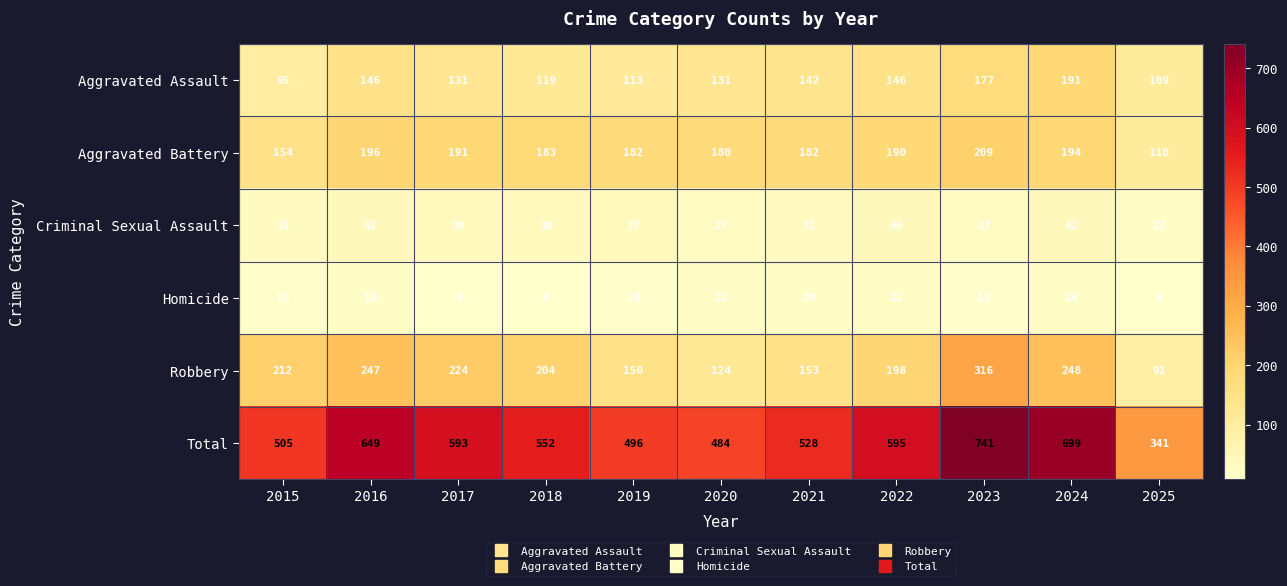

What is the difference between the second highest and minimum values in the Total series?

358